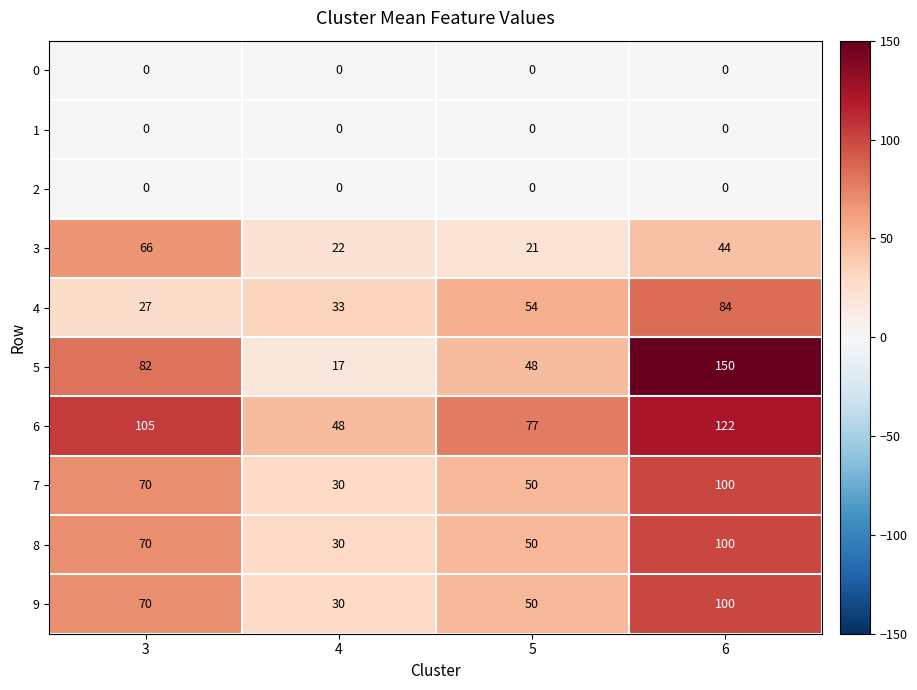

True or false: 6 has a value of 122 at 6.

True